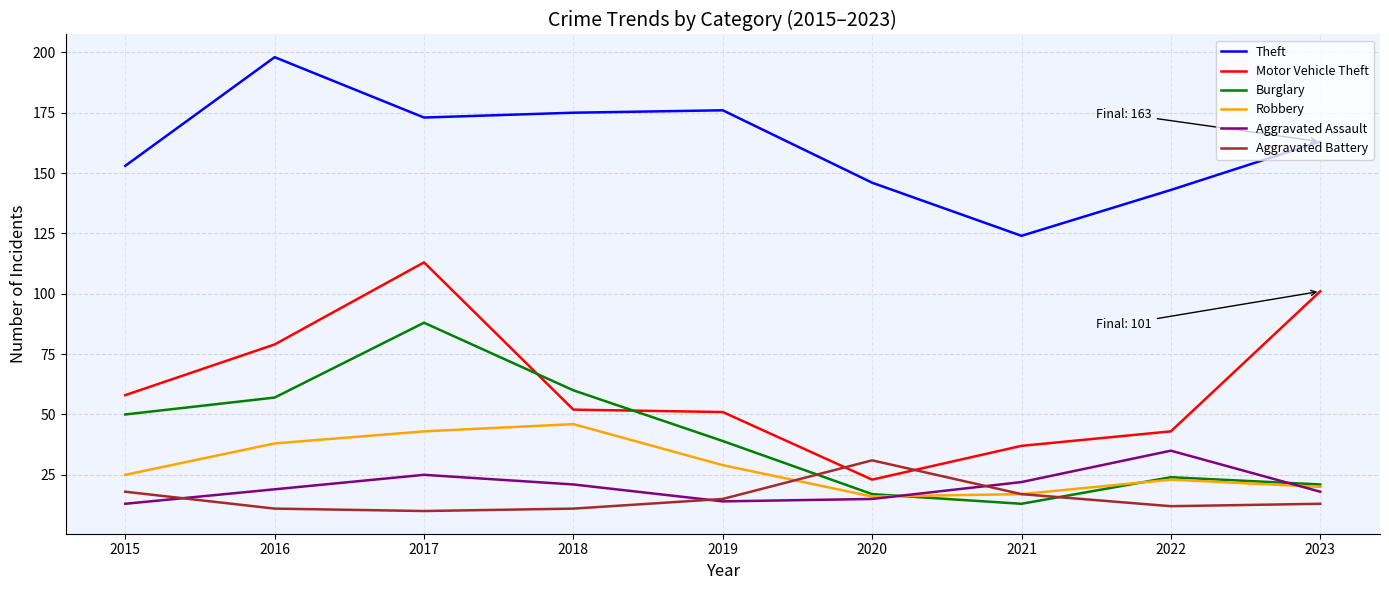

At which category does Motor Vehicle Theft reach its first local peak?

2017